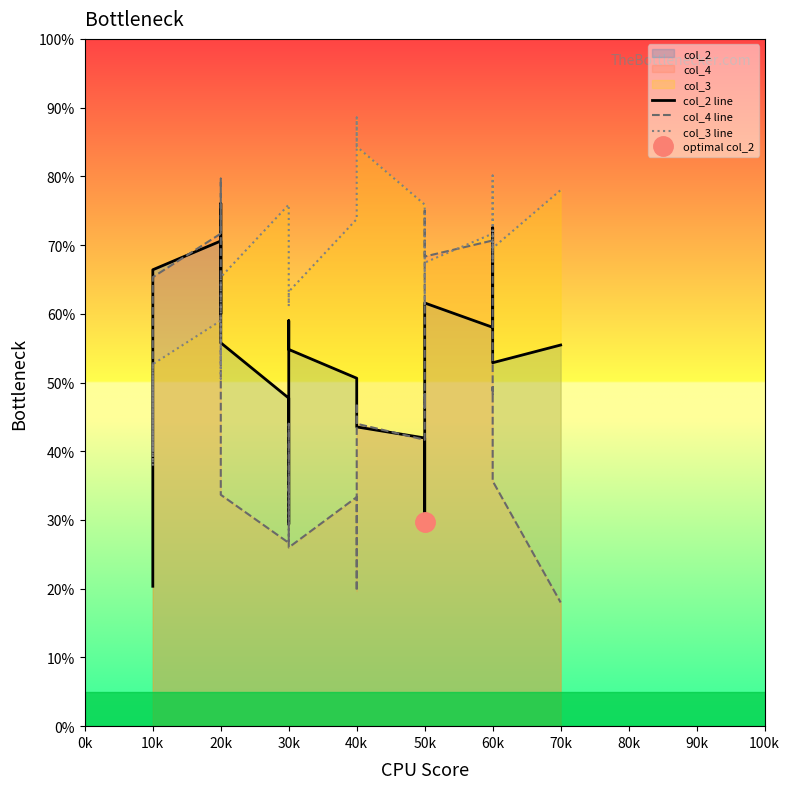

True or false: col_4 line has more than 1 interior local peaks.

True